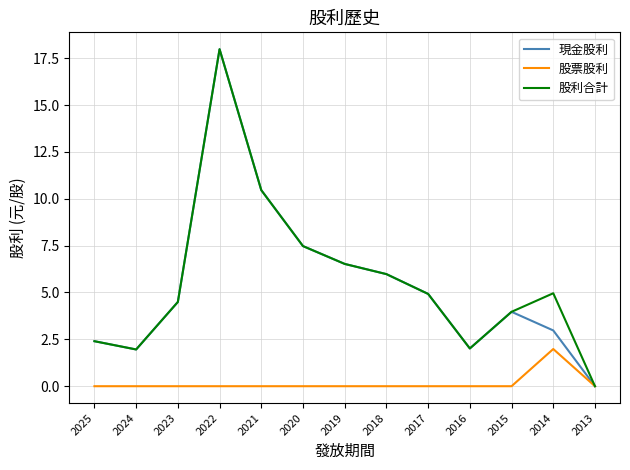

What is the difference between the highest and lowest values at 2014?

3.0